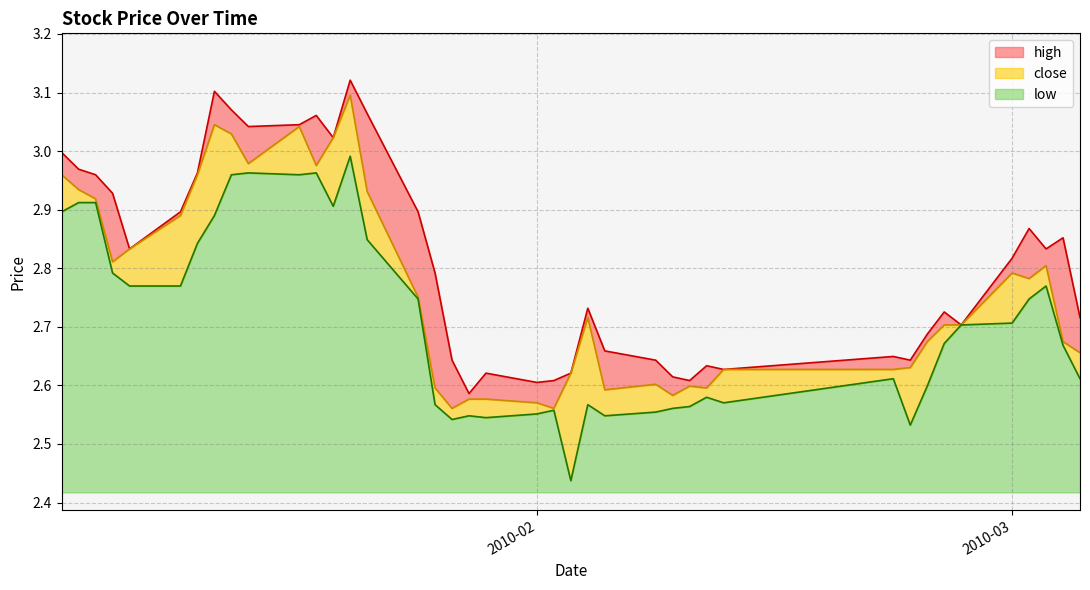

Which series has the largest total across all categories?

high